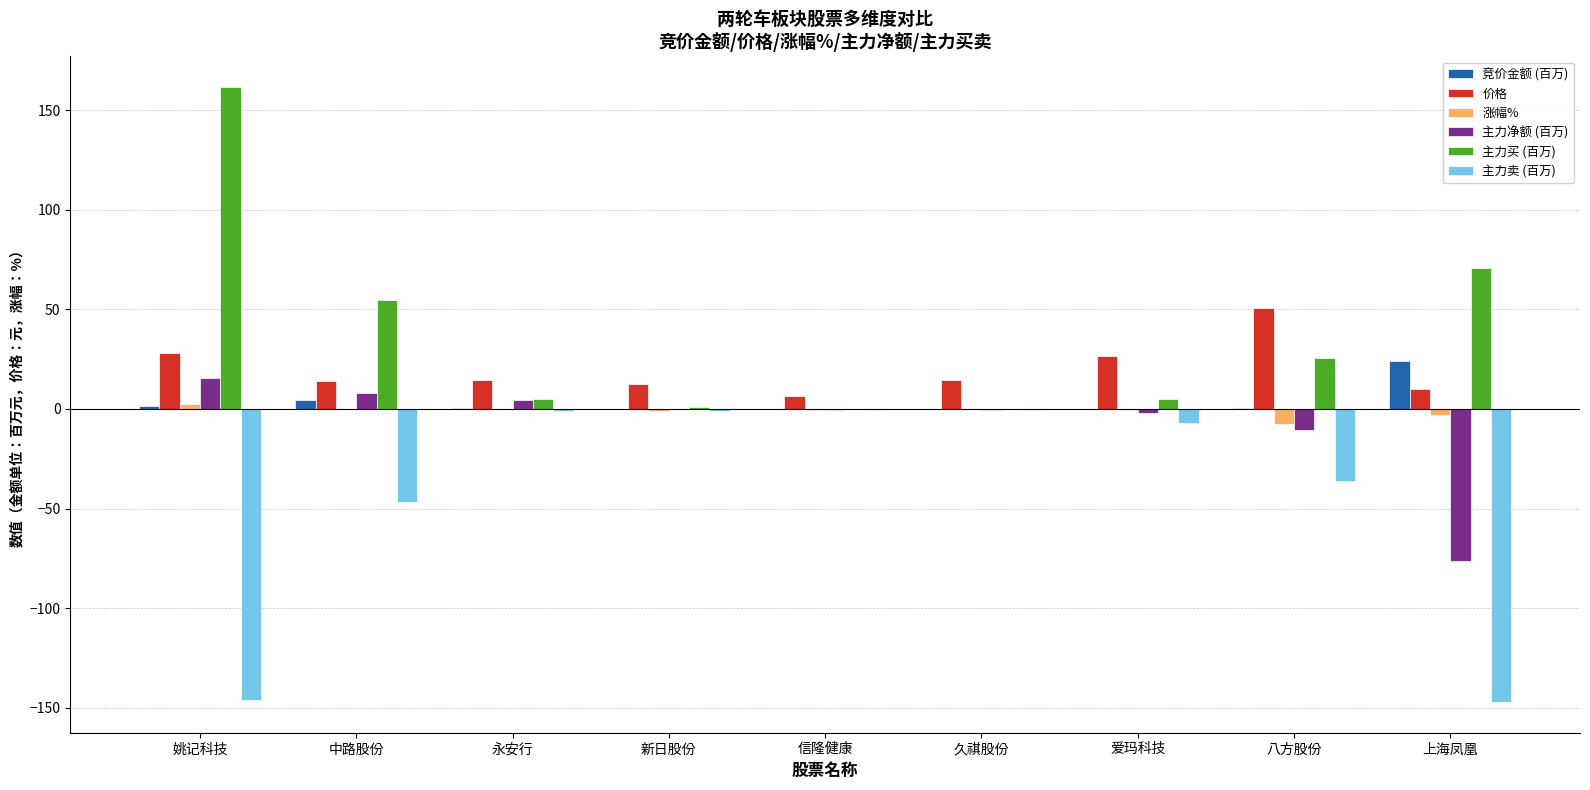

What is the highest value of the 价格 series?

50.9